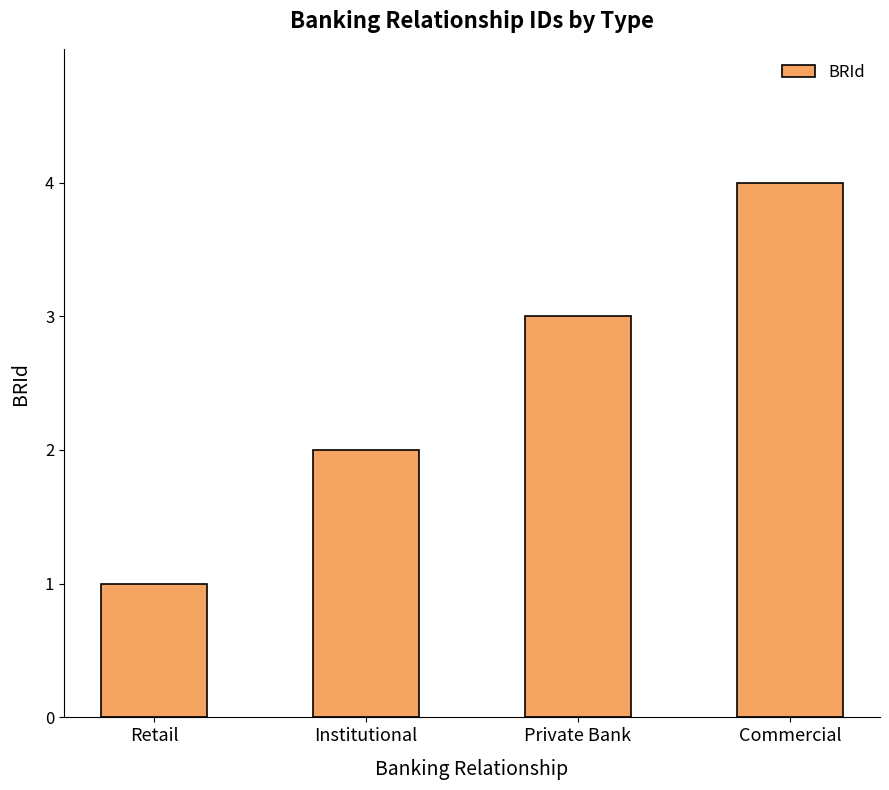

What position from the right is Private Bank?

2